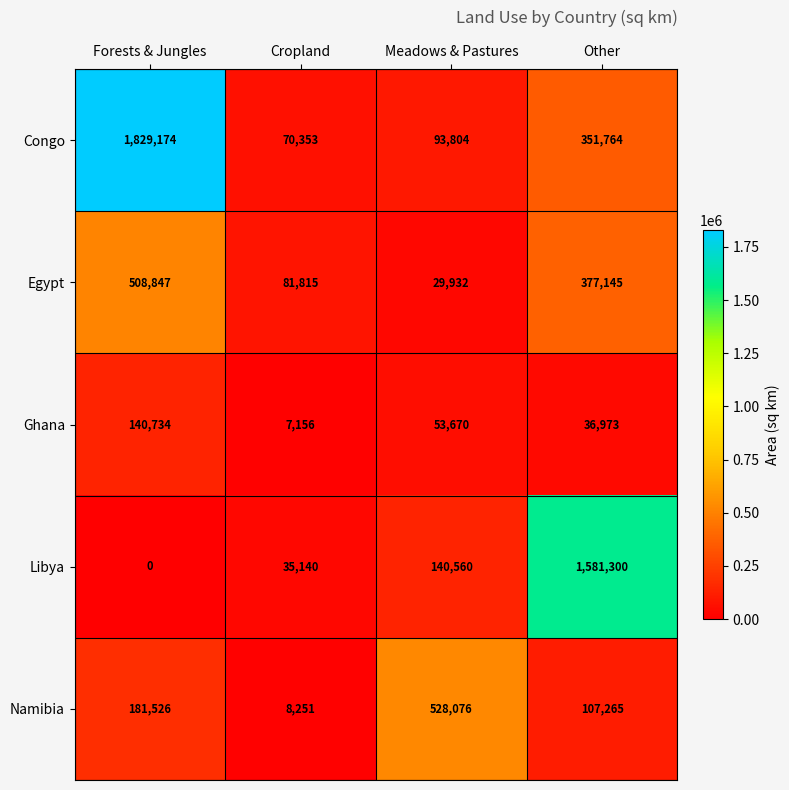

Which series has the largest range (max minus min)?

Congo